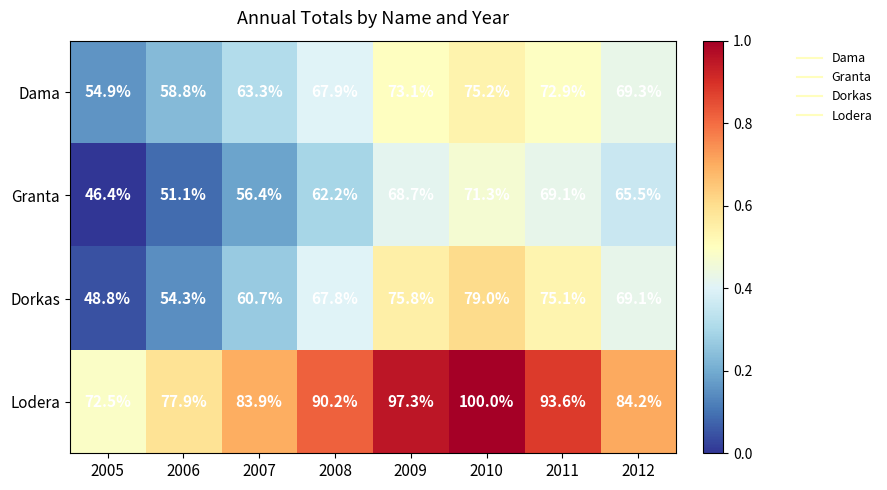

Is the value of Dorkas at 2010 greater than the value of Dama at 2008?

Yes